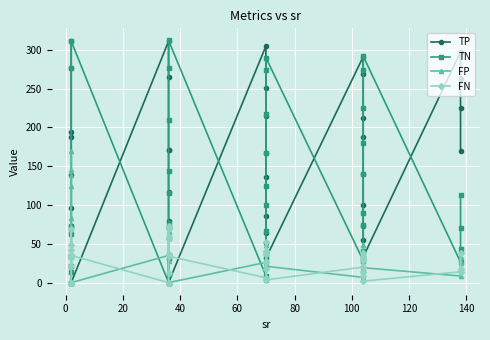

After their last crossing, which series has the higher values: TN or FP?

TN